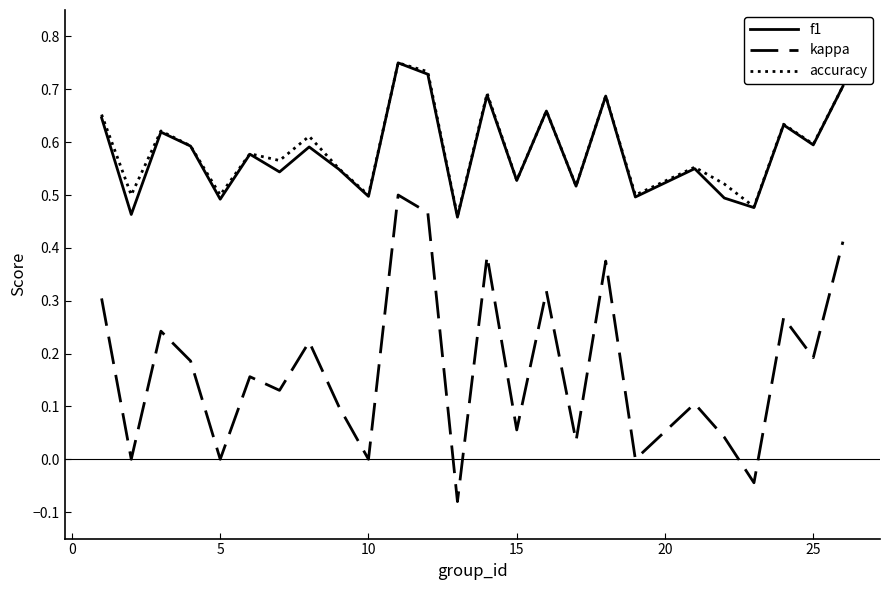

True or false: accuracy and kappa intersect in this chart.

False